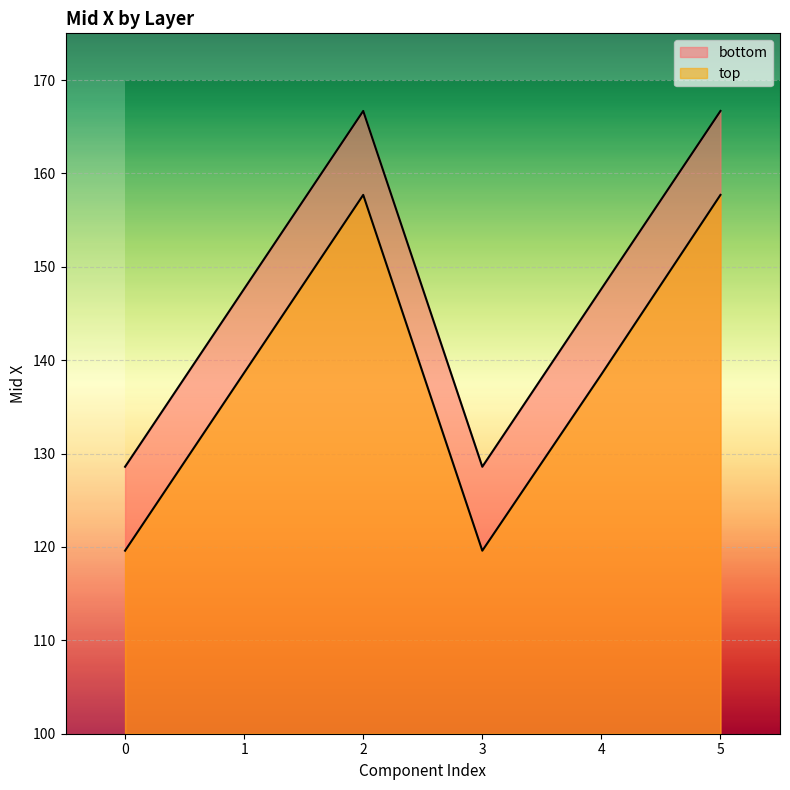

Which series has the largest total across all categories?

bottom